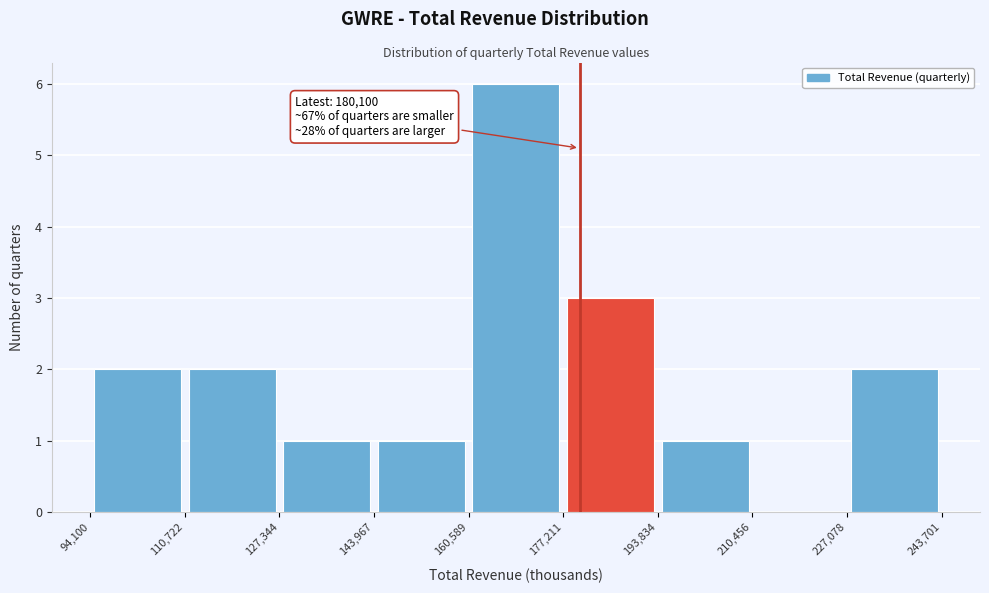

Which range on the x-axis has the tallest bar?

160,589 to 177,211